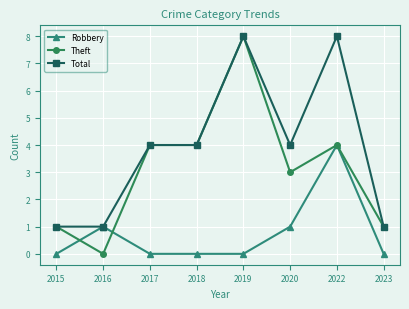

What is the highest value of the Theft series?

8